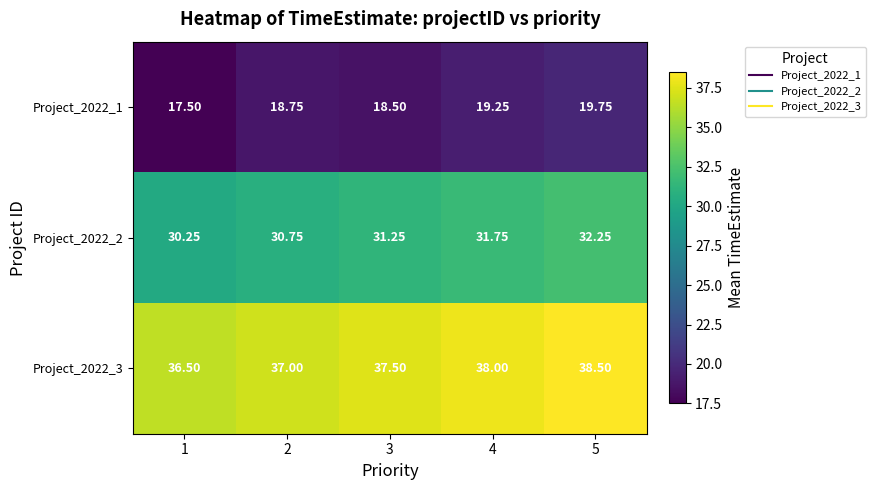

At how many categories does at least one series exceed 21?

5